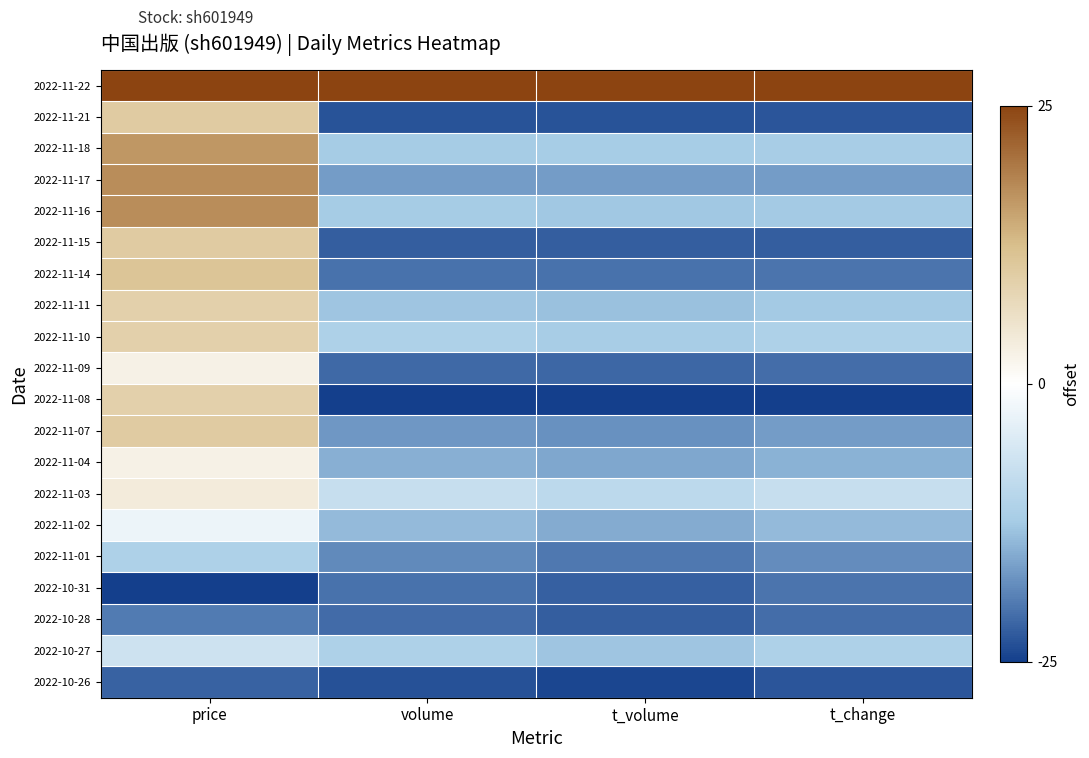

What is the minimum value shown in the chart?

-25.0